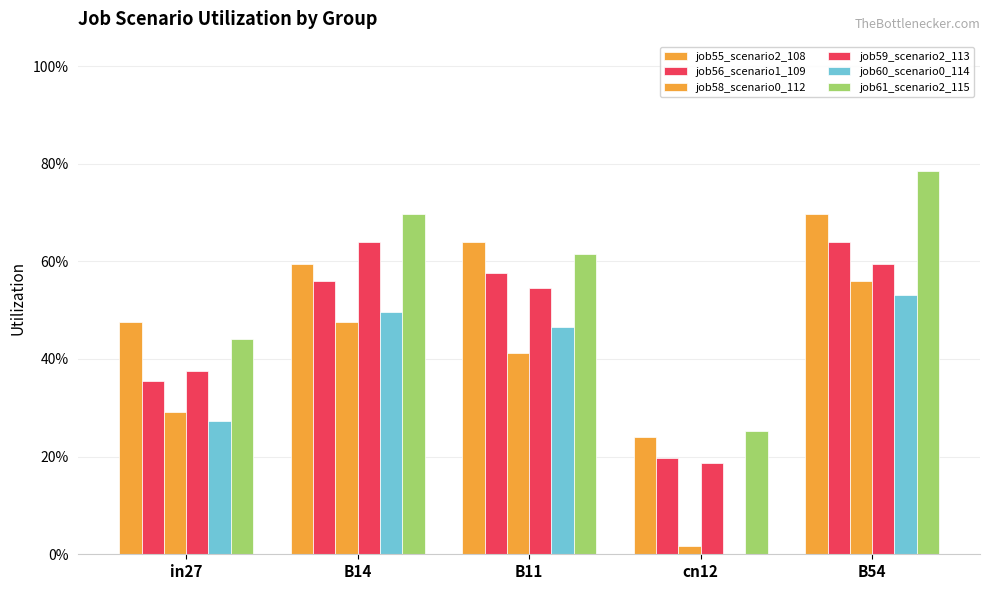

What is the difference between the job60_scenario0_114 values at in27 and B11?

0.2